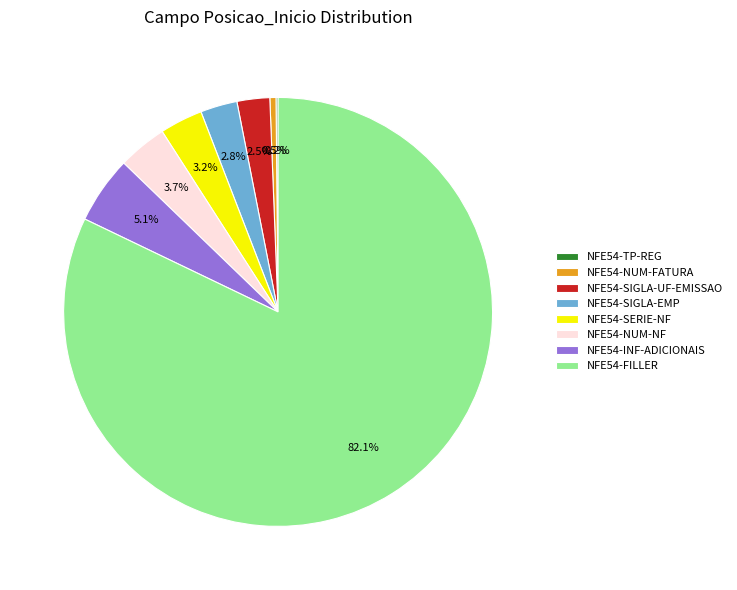

Which category has the biggest portion of the pie?

NFE54-FILLER